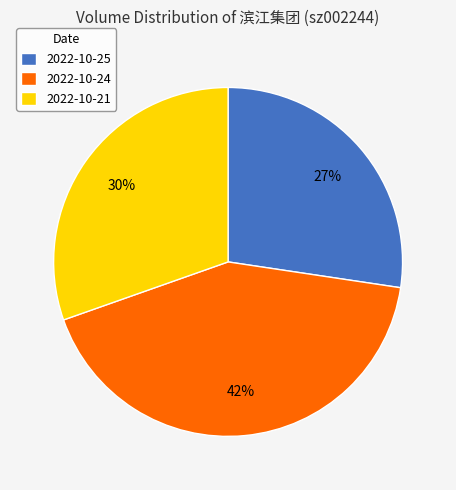

Combined, do 2022-10-25 and 2022-10-21 account for over 50%?

Yes